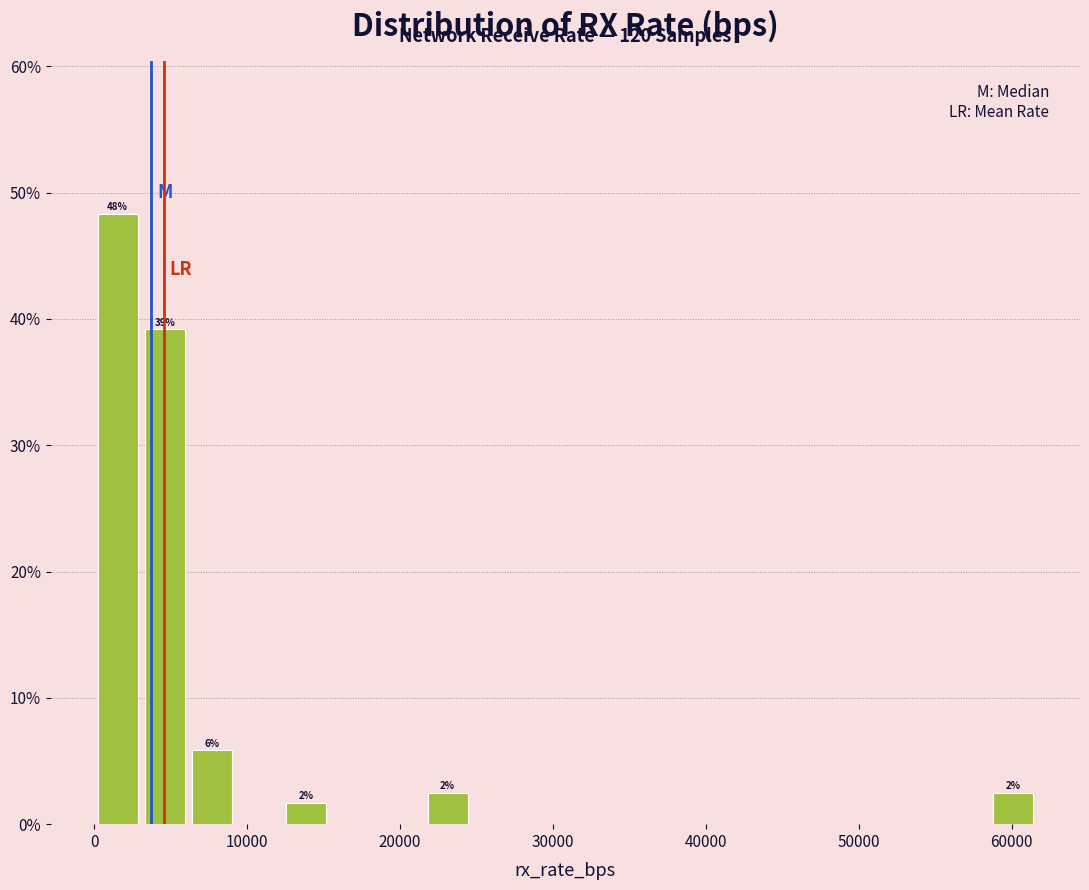

Read against the x-axis, roughly where is the centre of the tallest bar?

2000